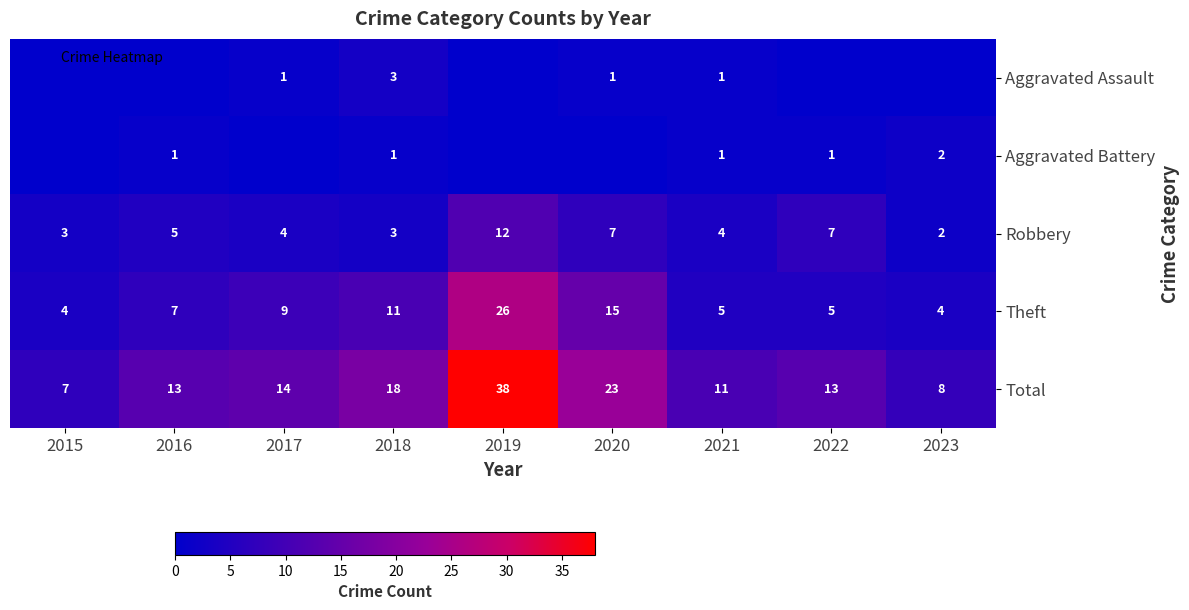

Which has a higher value, 2019 or 2023?

2019